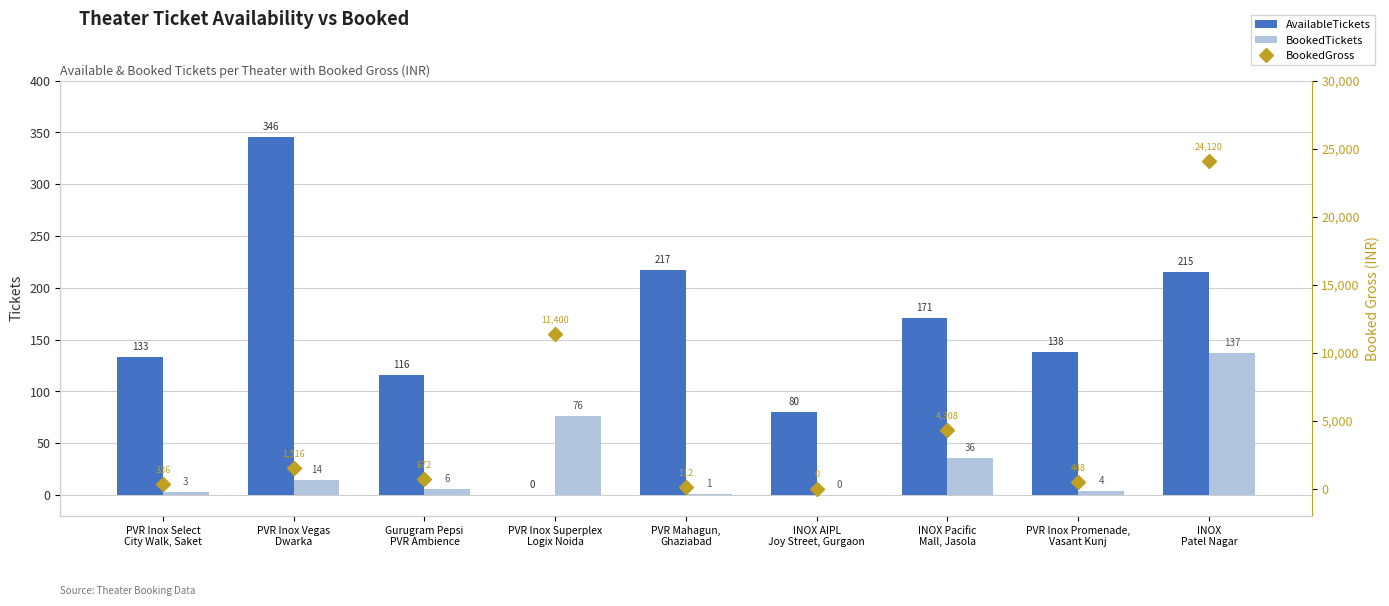

What is the label of the 1st bar from the left?

PVR Inox Select
City Walk, Saket